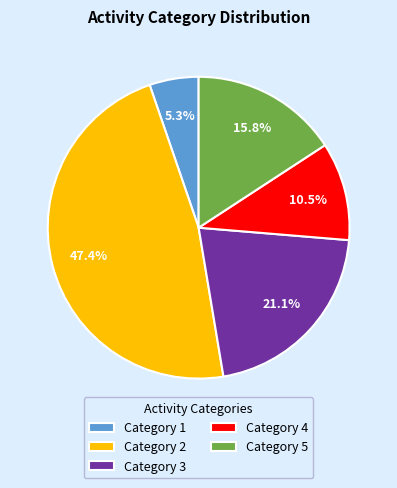

Is there any slice that represents more than half of the pie?

No